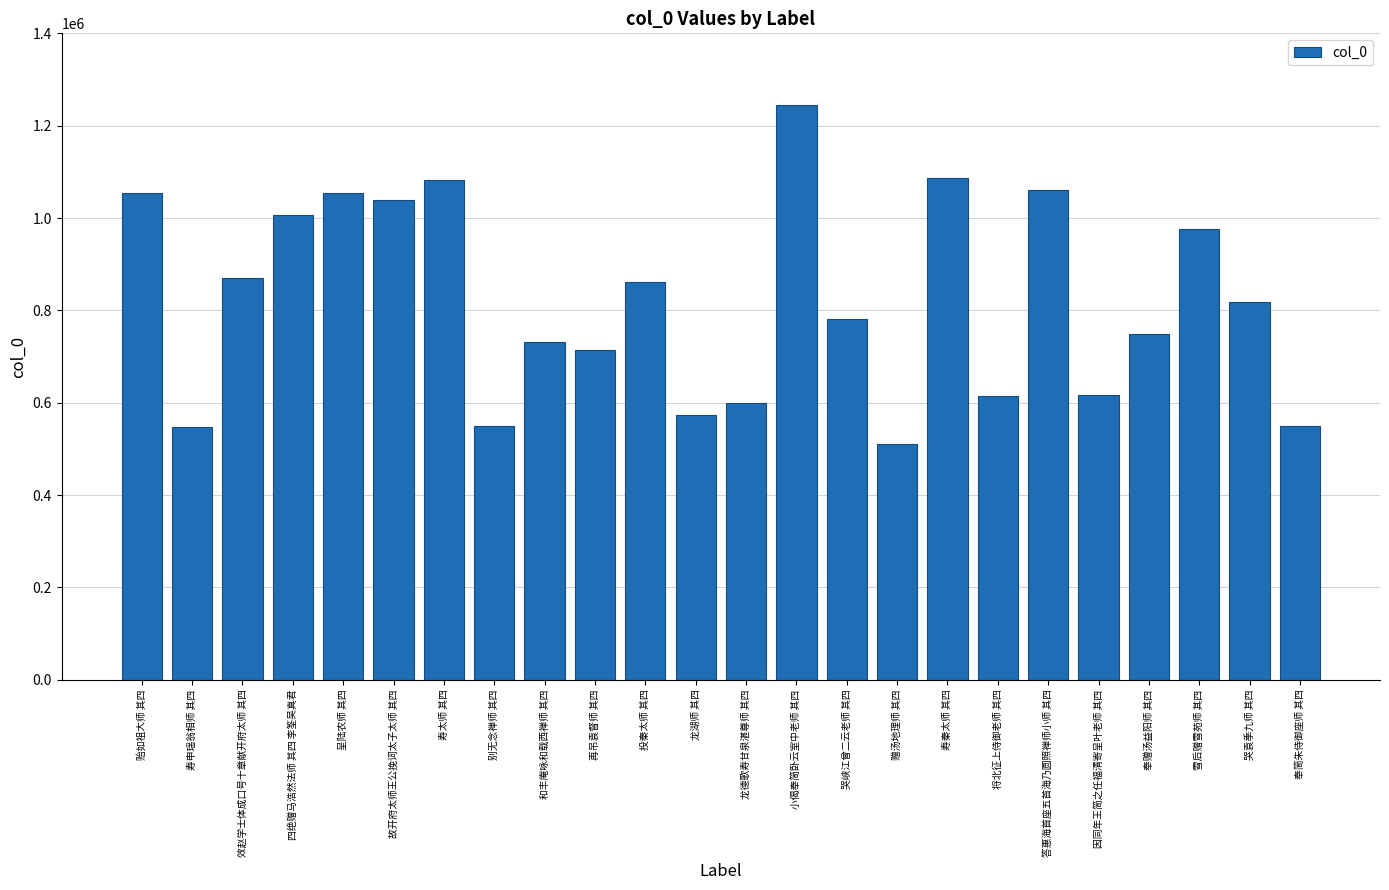

What is the average value?

820588